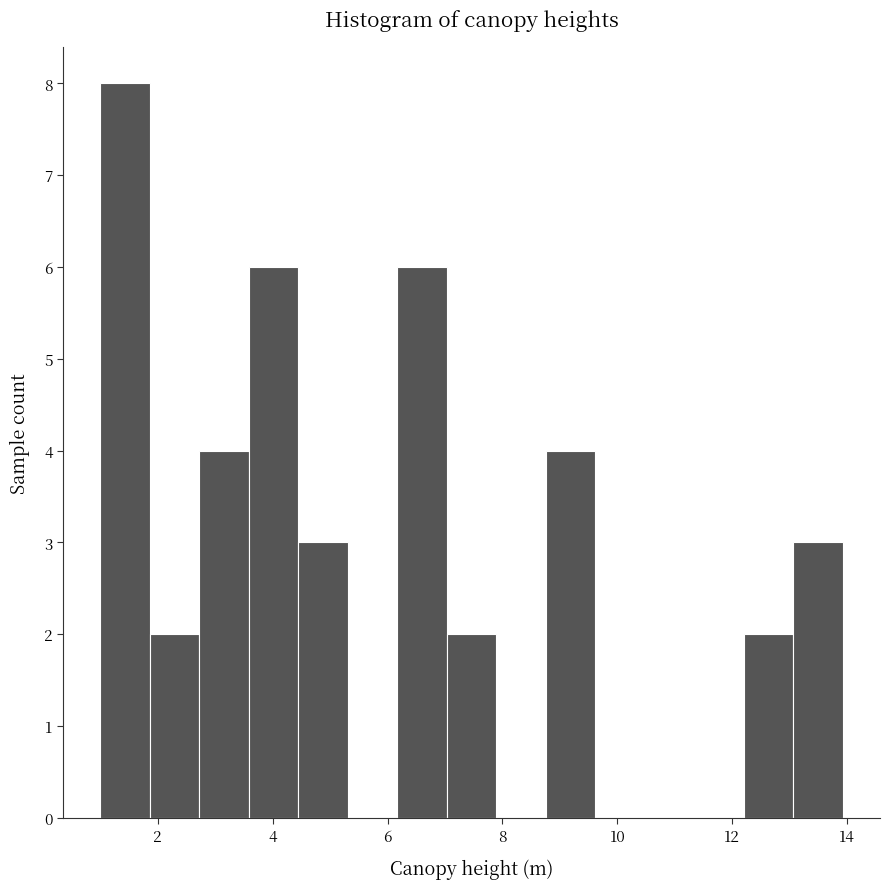

Reading left to right, transcribe this chart: for each bar, give the range it covers on the x-axis and its height. Neither the bar edges nor the heights are printed on the chart, so give them approximately, as read against the axes.

1.0 to 1.8: 8
1.8 to 2.8: 2
2.8 to 3.6: 4
3.6 to 4.4: 6
4.4 to 5.4: 3
5.4 to 6.2: 0
6.2 to 7.0: 6
7.0 to 7.8: 2
7.8 to 8.8: 0
8.8 to 9.6: 4
9.6 to 10.4: 0
10.4 to 11.4: 0
11.4 to 12.2: 0
12.2 to 13.0: 2
13.0 to 14.0: 3